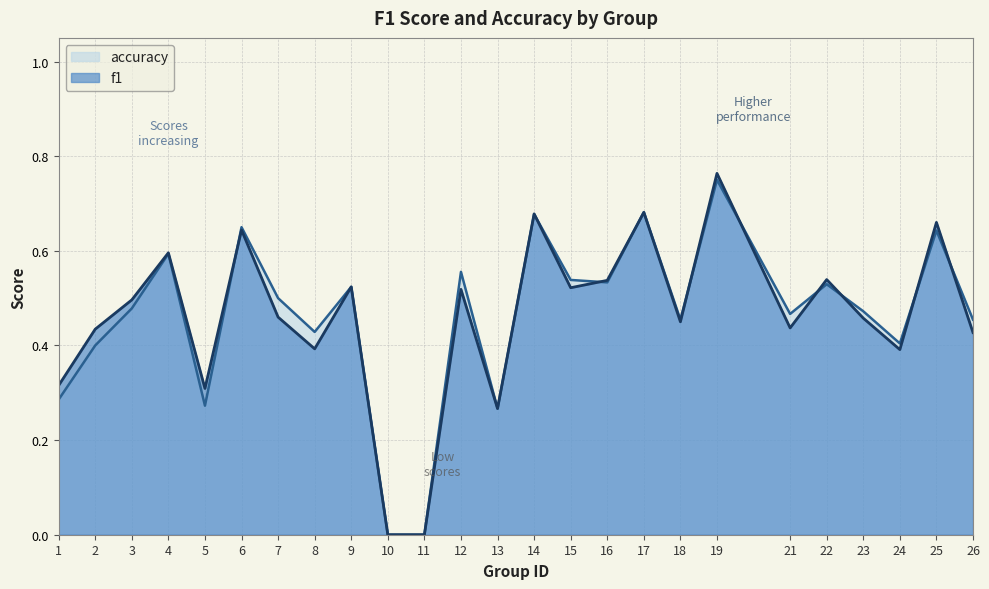

What is the value of the f1 point at the 9th from the left?

0.5